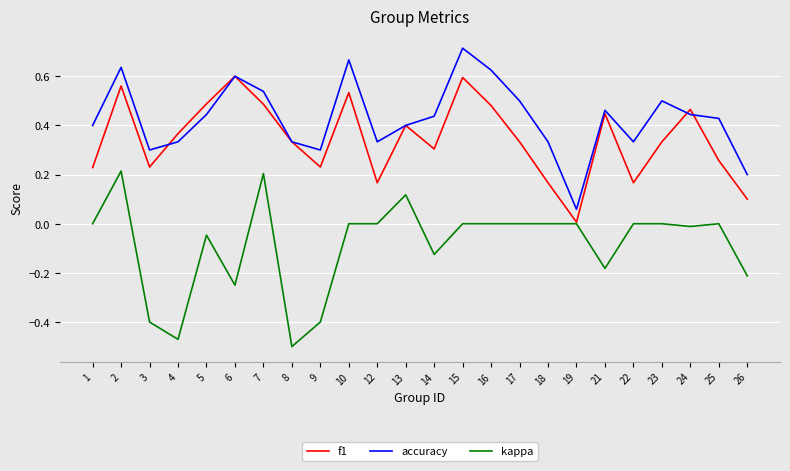

List the series in order of their peak value, lowest first.

kappa, f1, accuracy